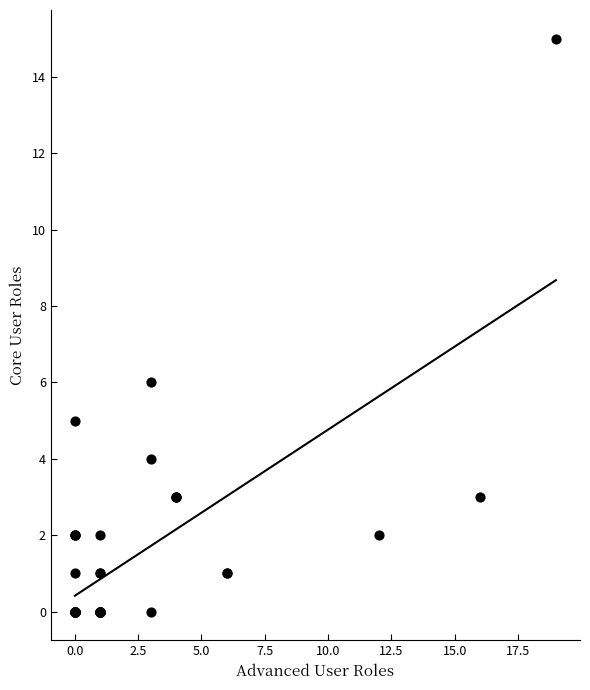

What Y value in the scatter plot is closest to 7?

6